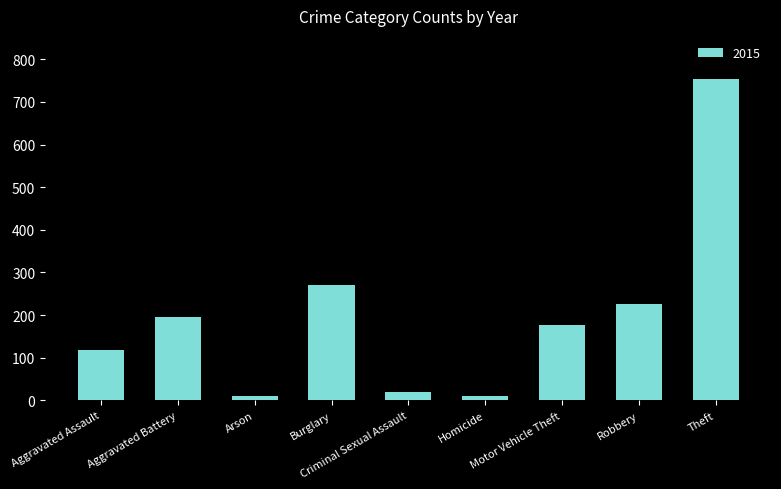

What is the difference between the maximum and second lowest values?

744